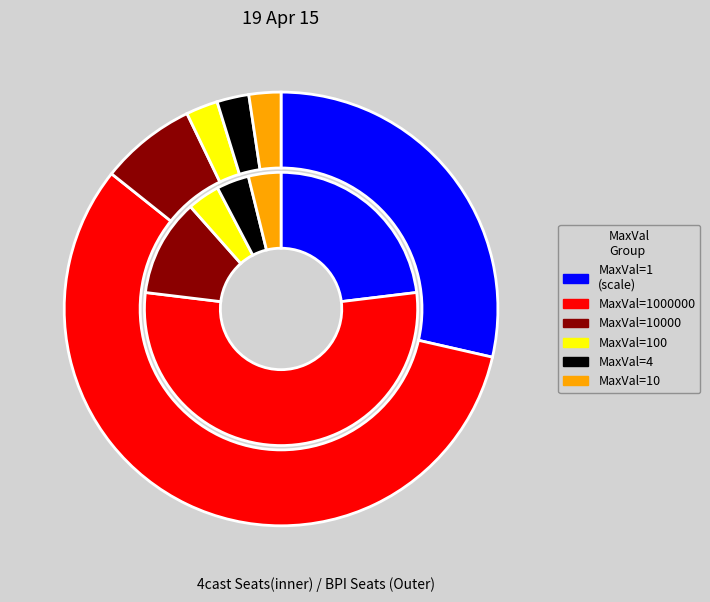

The MaxVal=1 slice represents 35% of the pie. True or false?

False